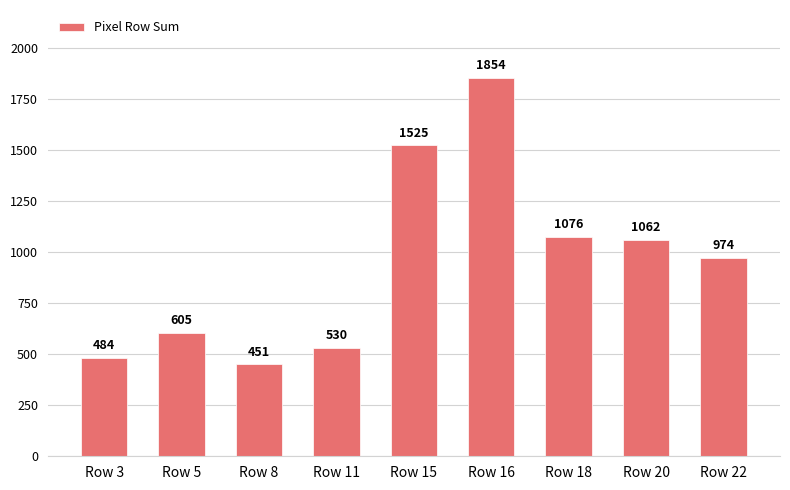

How many distinct data groups are displayed?

1